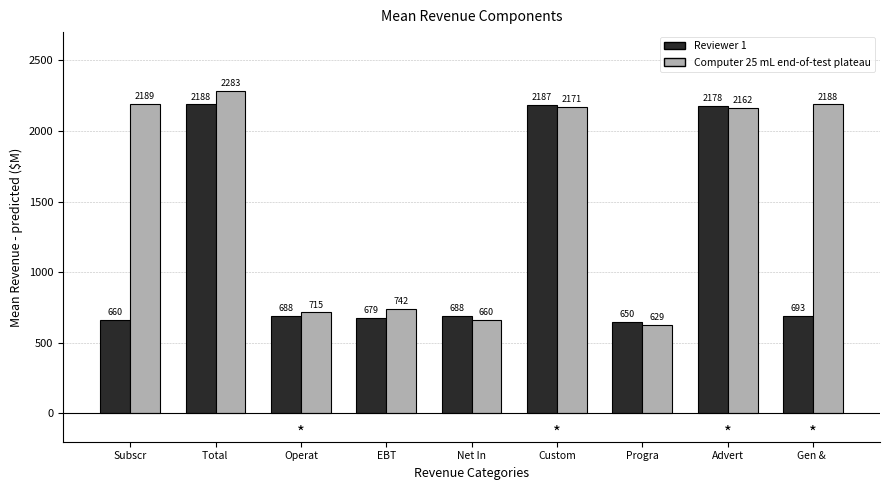

Reading right to left, extract all data points from this chart.

Reviewer 1: Gen & =693	Advert=2178	Progra=650	Custom=2187	Net In=688	EBT=679	Operat=688	Total =2188	Subscr=660
Computer 25 mL end-of-test plateau: Gen & =2188	Advert=2162	Progra=629	Custom=2171	Net In=660	EBT=742	Operat=715	Total =2283	Subscr=2189